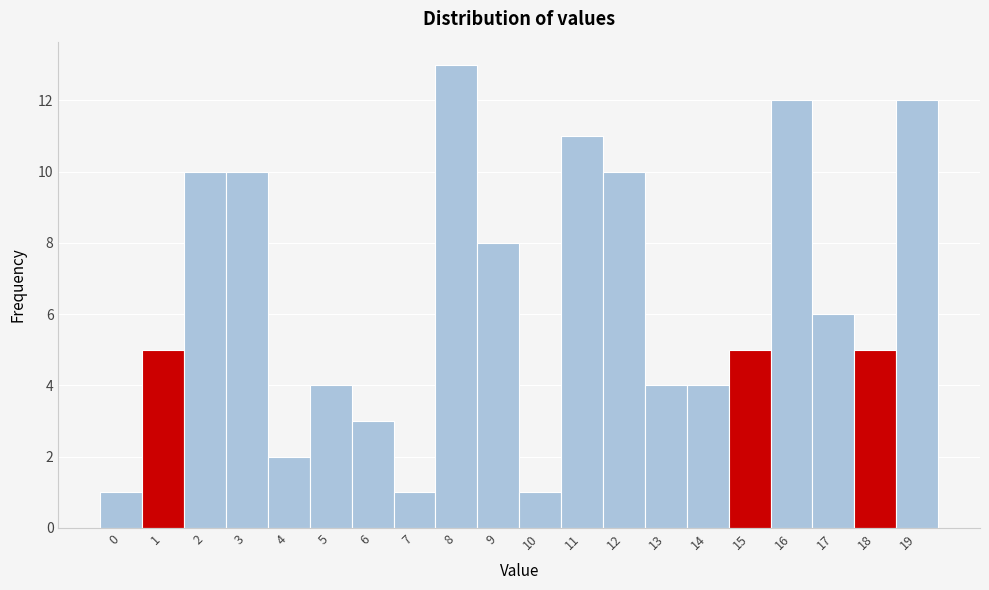

Reading left to right, transcribe all the data shown in this chart.

0=1	1=5	2=10	3=10	4=2	5=4	6=3	7=1	8=13	9=8	10=1	11=11	12=10	13=4	14=4	15=5	16=12	17=6	18=5	19=12